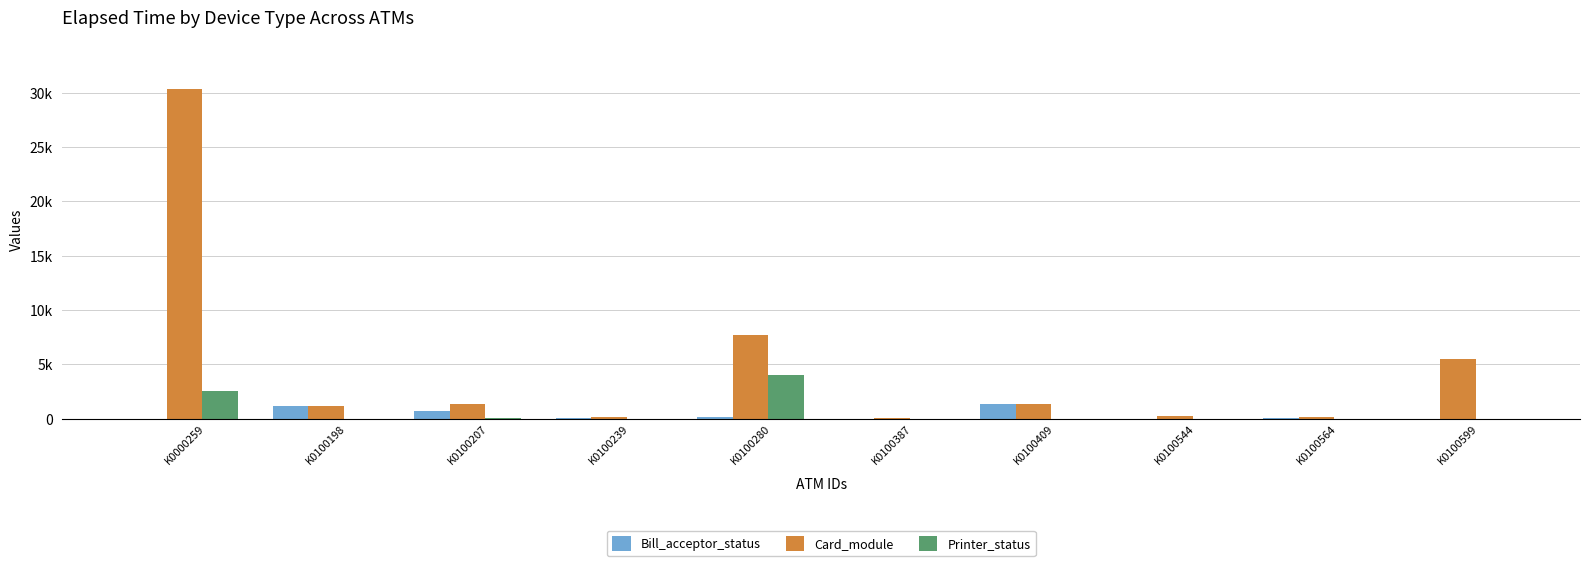

What is the value of the Card_module bar at the 8th from the left?

210